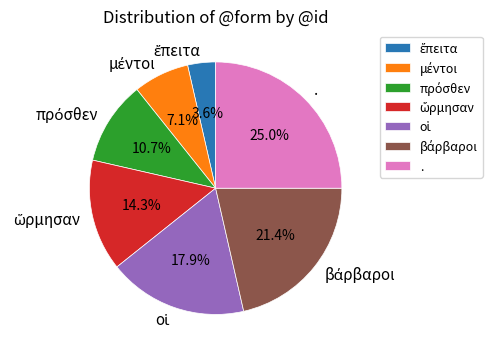

How many slices are in this pie chart?

7